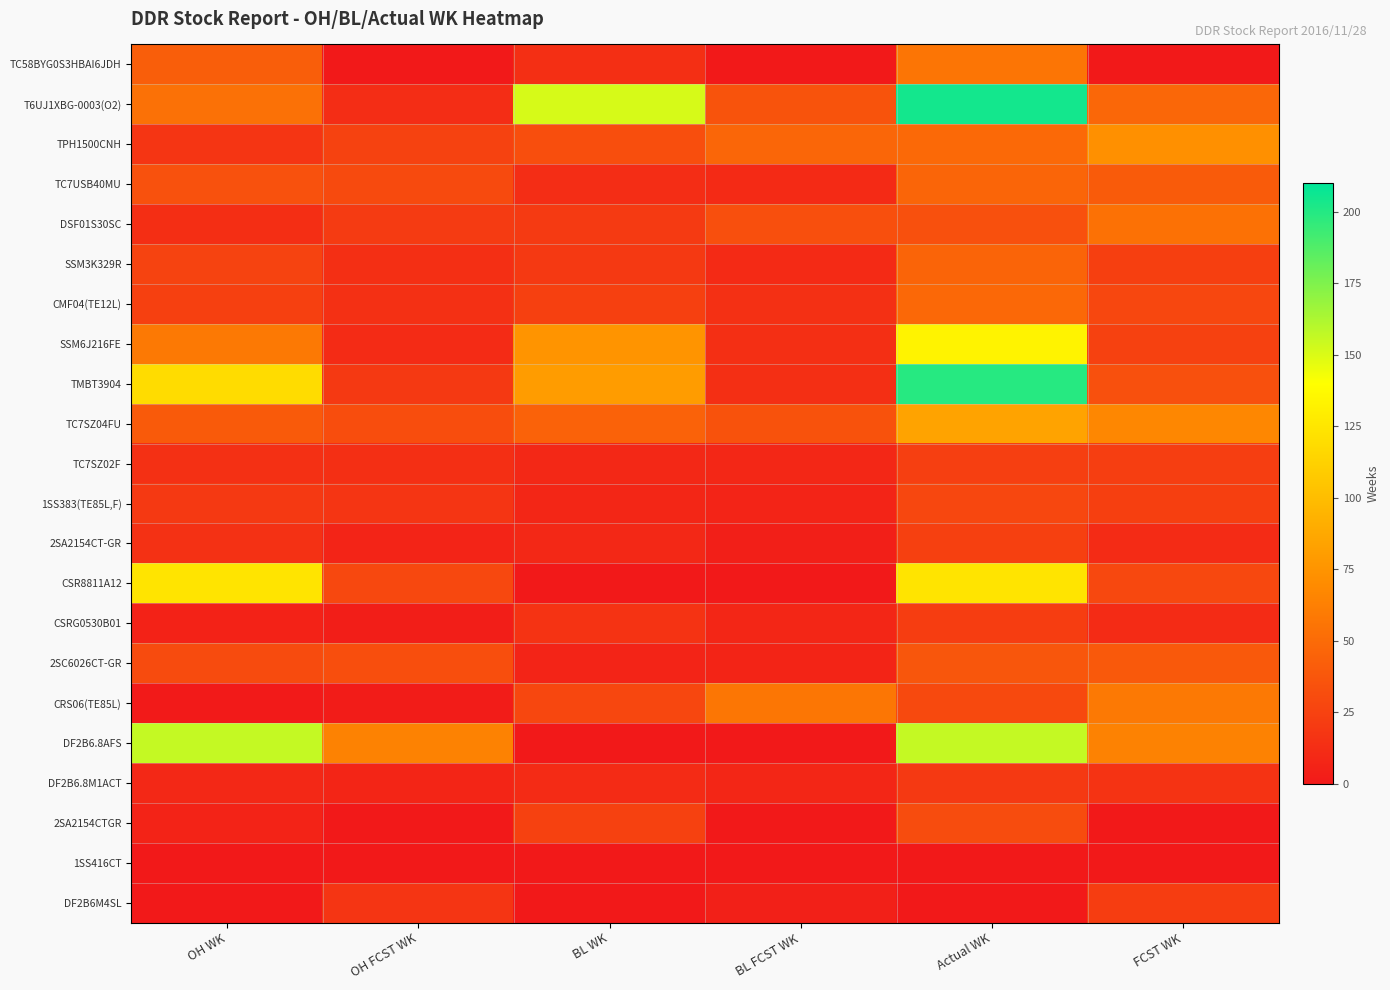

What is the greatest value displayed?

204.6